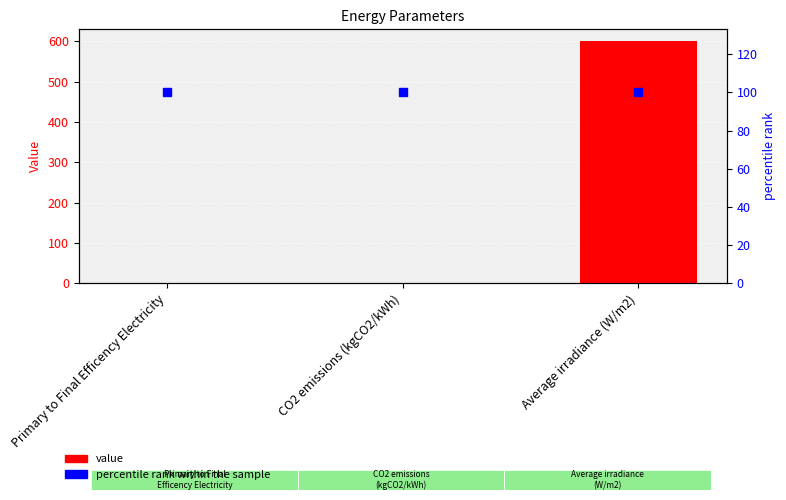

Are the bars horizontal?

No